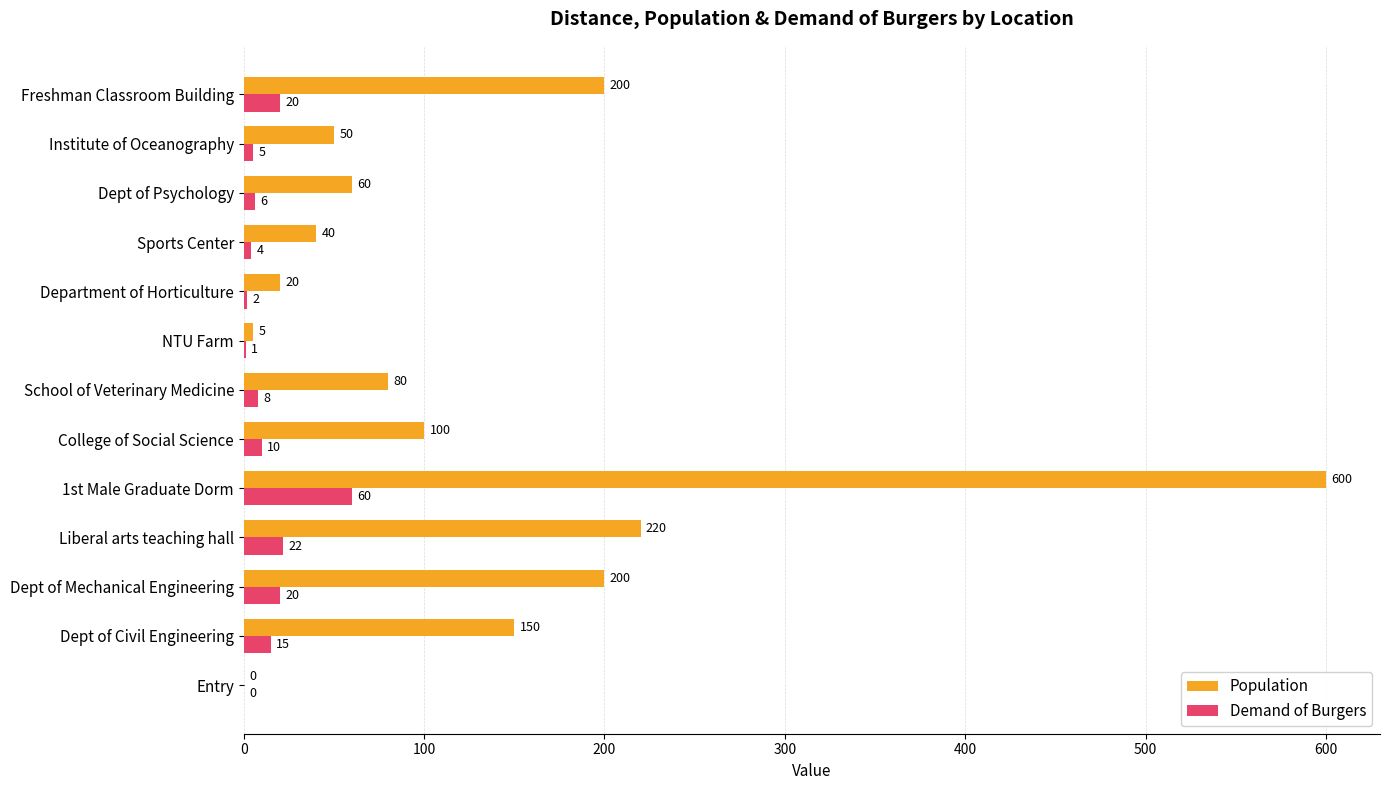

Which series has the largest total across all categories?

Population